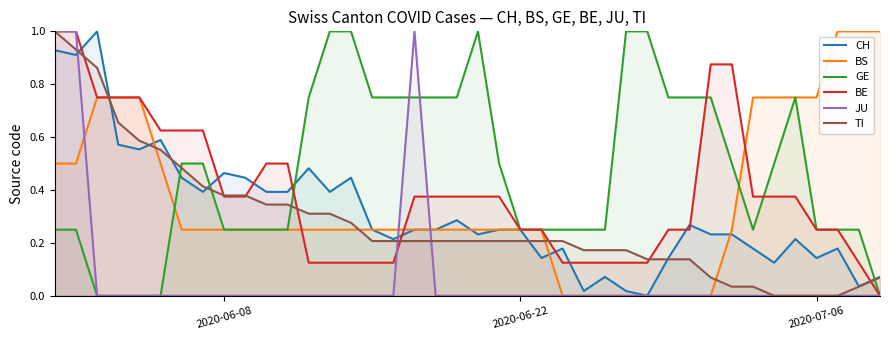

Reading right to left, list all the values displayed in this chart.

CH: 0.1	0.0	0.2	0.1	0.2	0.1	0.2	0.2	0.2	0.3	0.1	0.0	0.0	0.1	0.0	0.2	0.1	0.2	0.2	0.2	0.3	0.2	0.2	0.2	0.2	0.4	0.4	0.5	0.4	0.4	0.4	0.5	0.4	0.4	0.6	0.6	0.6	1.0	0.9	0.9
BS: 1.0	1.0	1.0	0.8	0.8	0.8	0.8	0.2	0.0	0.0	0.0	0.0	0.0	0.0	0.0	0.0	0.2	0.2	0.2	0.2	0.2	0.2	0.2	0.2	0.2	0.2	0.2	0.2	0.2	0.2	0.2	0.2	0.2	0.2	0.5	0.8	0.8	0.8	0.5	0.5
GE: 0.0	0.2	0.2	0.2	0.8	0.5	0.2	0.5	0.8	0.8	0.8	1.0	1.0	0.2	0.2	0.2	0.2	0.2	0.5	1.0	0.8	0.8	0.8	0.8	0.8	1.0	1.0	0.8	0.2	0.2	0.2	0.2	0.5	0.5	0.0	0.0	0.0	0.0	0.2	0.2
BE: 0.0	0.1	0.2	0.2	0.4	0.4	0.4	0.9	0.9	0.2	0.2	0.1	0.1	0.1	0.1	0.1	0.2	0.2	0.4	0.4	0.4	0.4	0.4	0.1	0.1	0.1	0.1	0.1	0.5	0.5	0.4	0.4	0.6	0.6	0.6	0.8	0.8	0.8	1.0	1.0
JU: 0.0	0.0	0.0	0.0	0.0	0.0	0.0	0.0	0.0	0.0	0.0	0.0	0.0	0.0	0.0	0.0	0.0	0.0	0.0	0.0	0.0	0.0	1.0	0.0	0.0	0.0	0.0	0.0	0.0	0.0	0.0	0.0	0.0	0.0	0.0	0.0	0.0	0.0	1.0	1.0
TI: 0.1	0.0	0.0	0.0	0.0	0.0	0.0	0.0	0.1	0.1	0.1	0.1	0.2	0.2	0.2	0.2	0.2	0.2	0.2	0.2	0.2	0.2	0.2	0.2	0.2	0.3	0.3	0.3	0.3	0.3	0.4	0.4	0.4	0.5	0.6	0.6	0.7	0.9	0.9	1.0